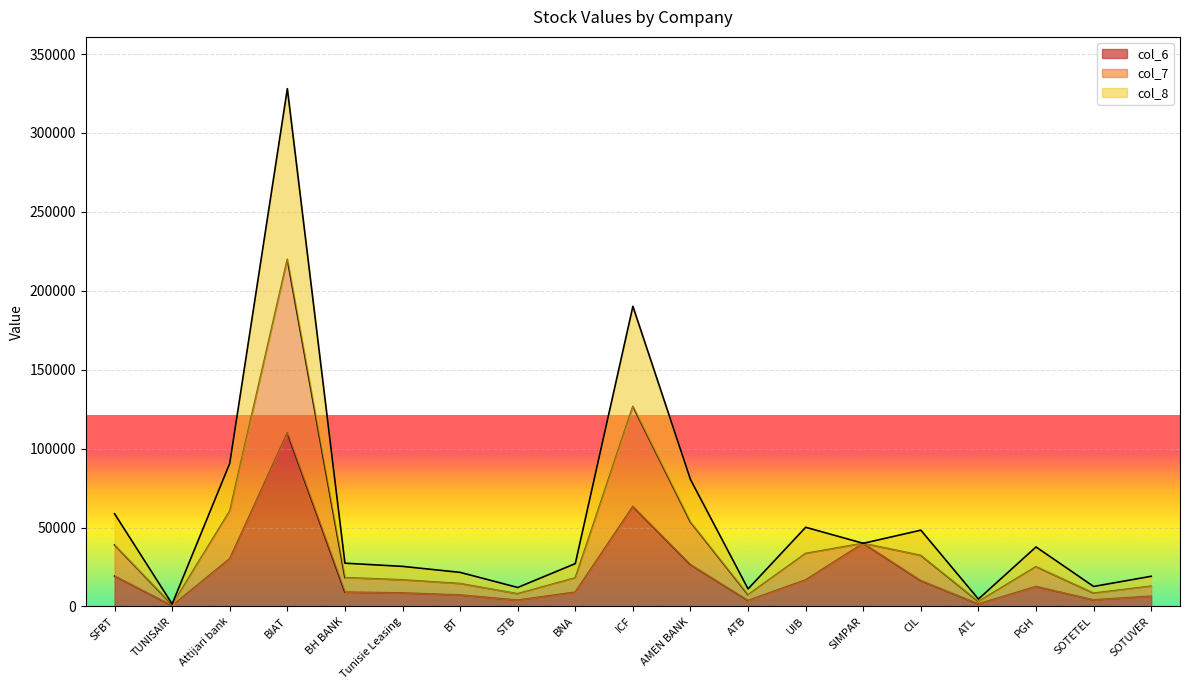

At which category is the sum across all series the highest?

BIAT